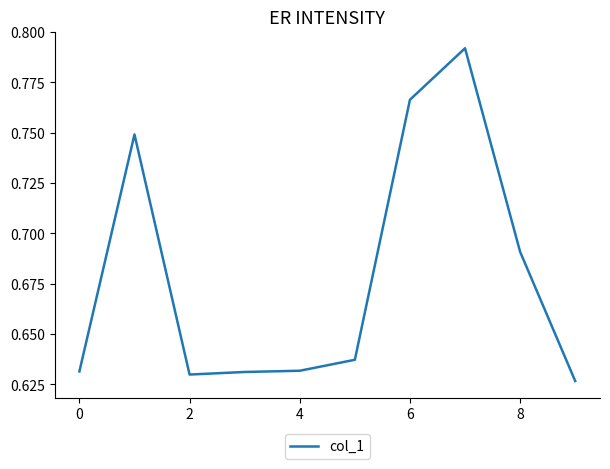

The chart shows a value of 0.5 at 8. True or false?

False